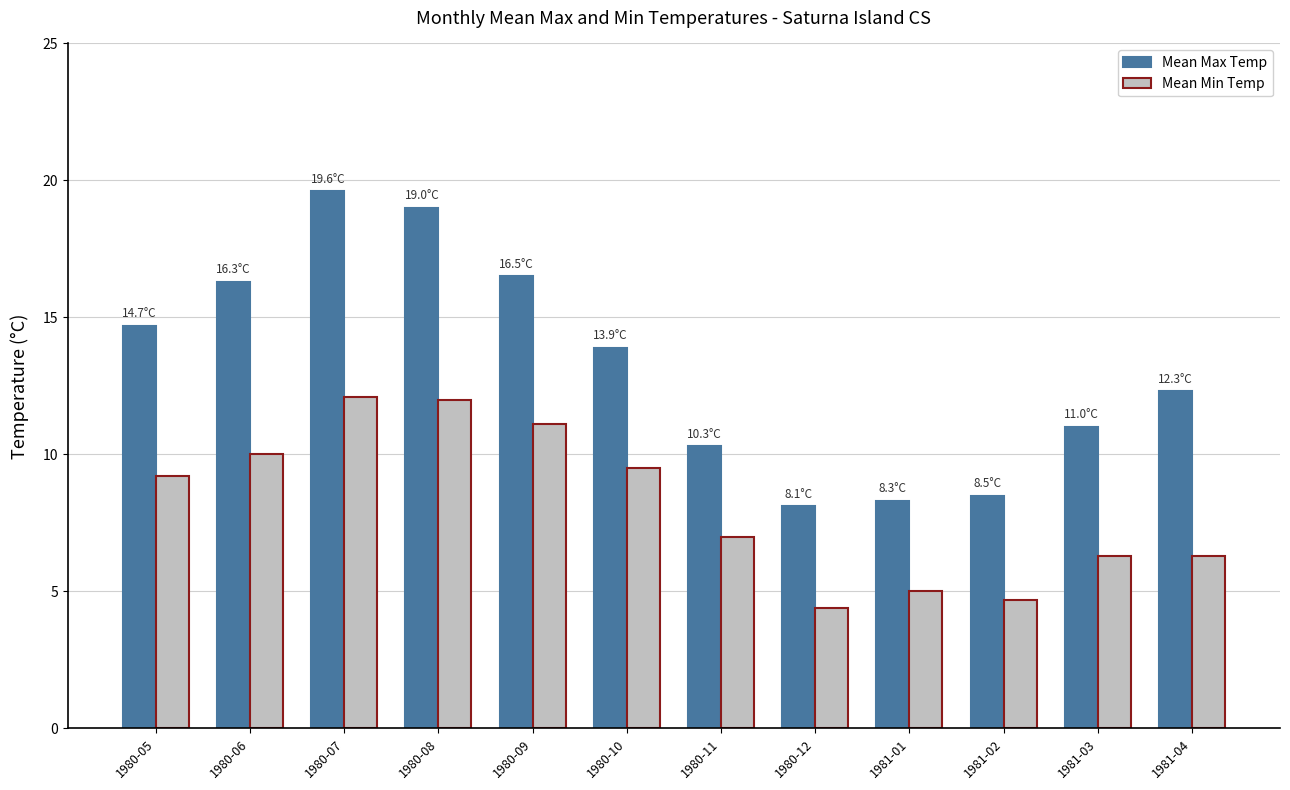

At which label does Mean Max Temp reach its peak?

1980-07